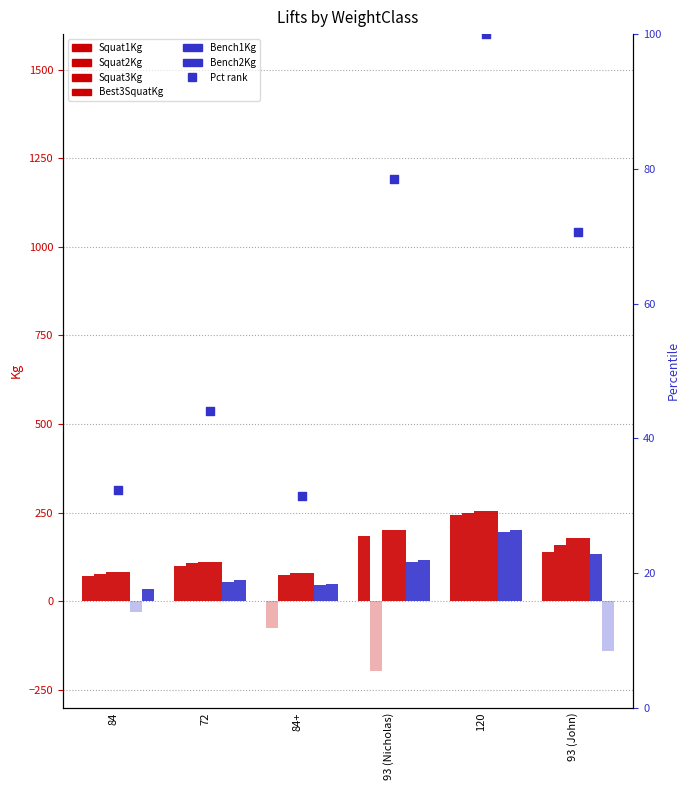

At how many categories does at least one series exceed 32?

6